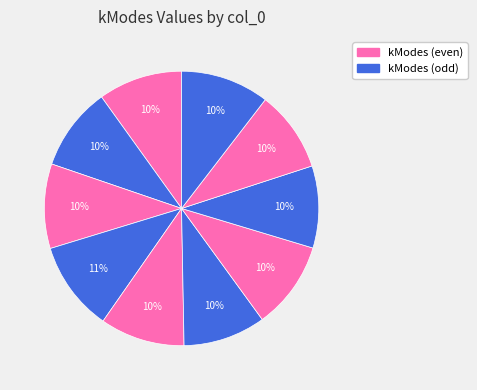

How many segments does this pie chart have?

10